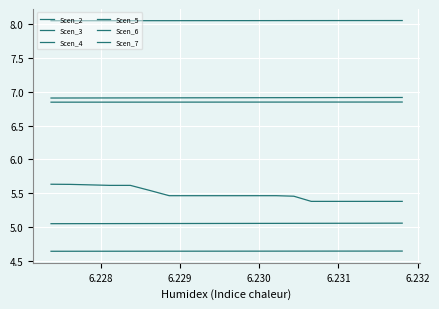

Is this an area chart (filled region under the line)?

No